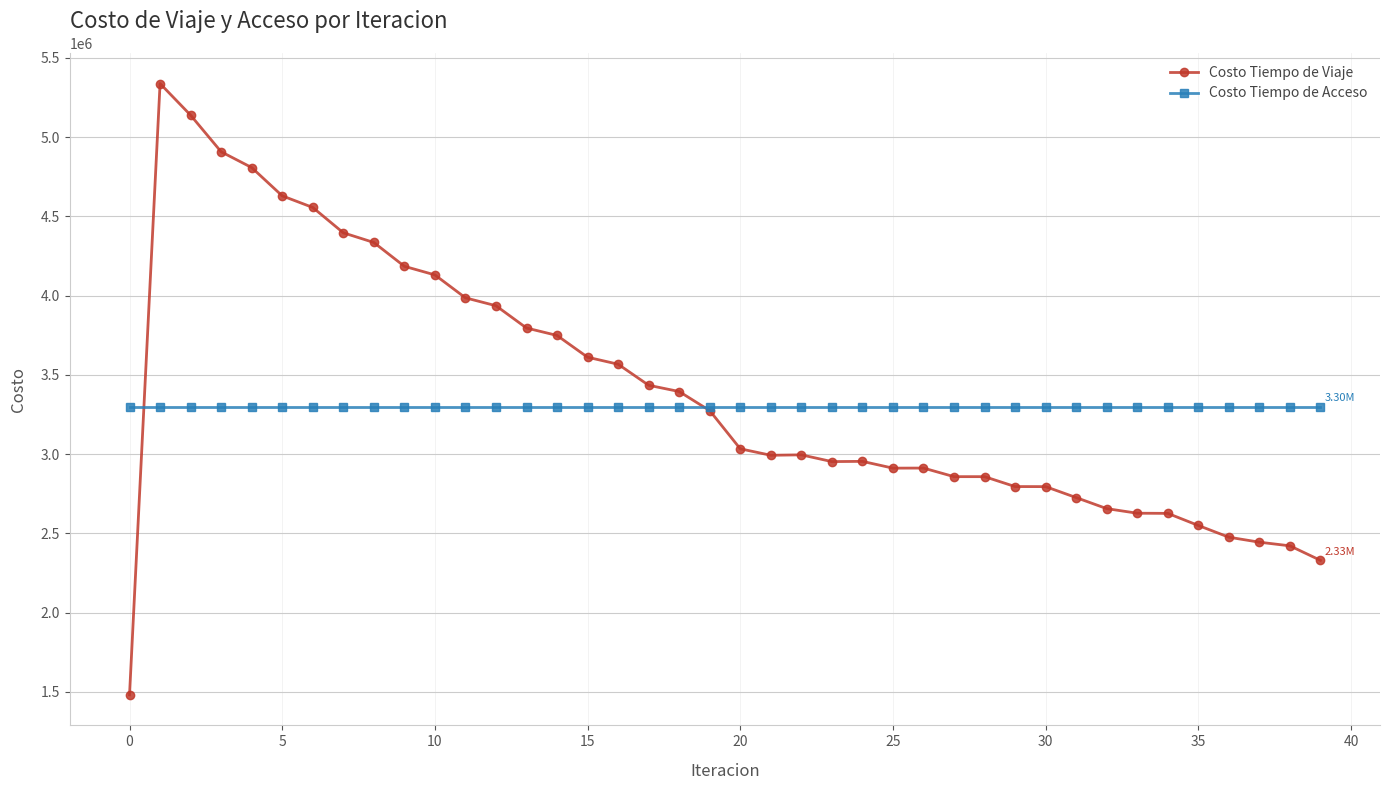

Does the chart display data point markers on the line(s)?

Yes